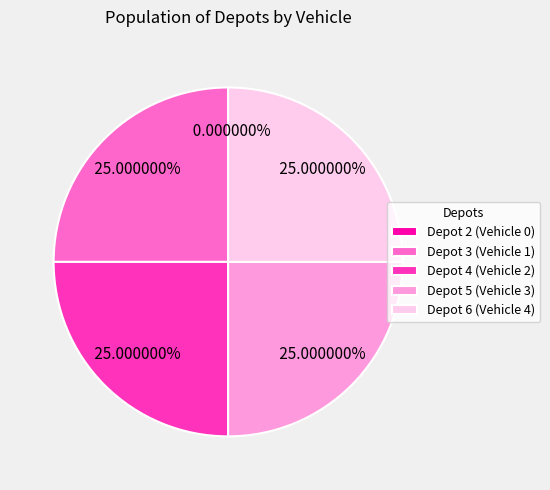

To the nearest percent, what is the difference between the largest and smallest slice percentages?

25%